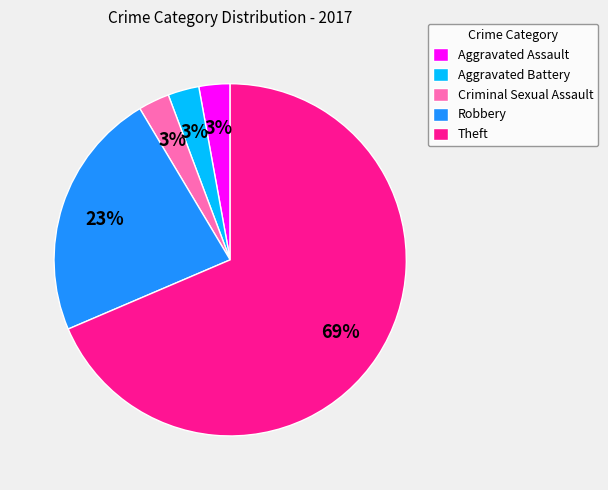

Which slice is the largest?

Theft